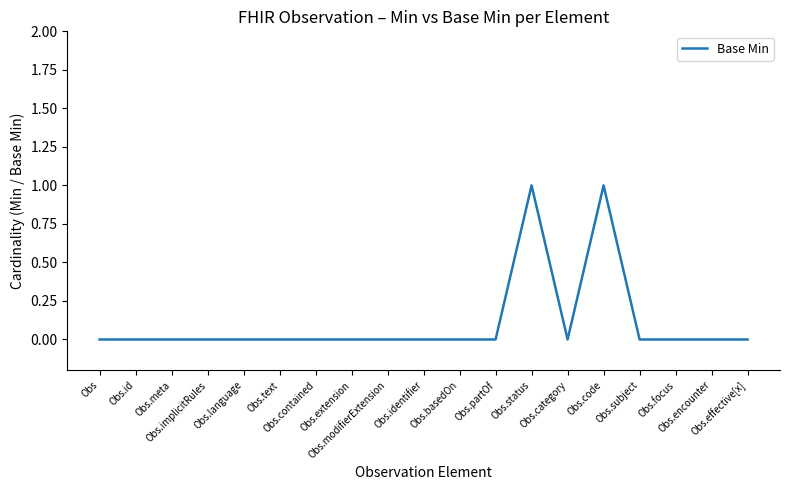

What is the greatest value displayed?

1